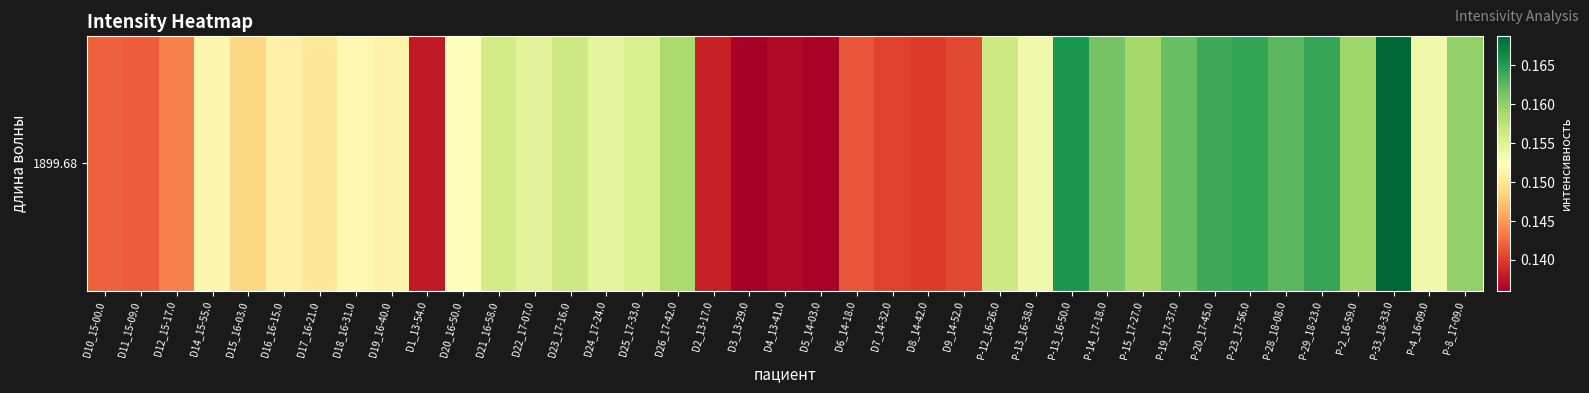

The chart shows a value of 0.2 at P-29_18-23.0. True or false?

True